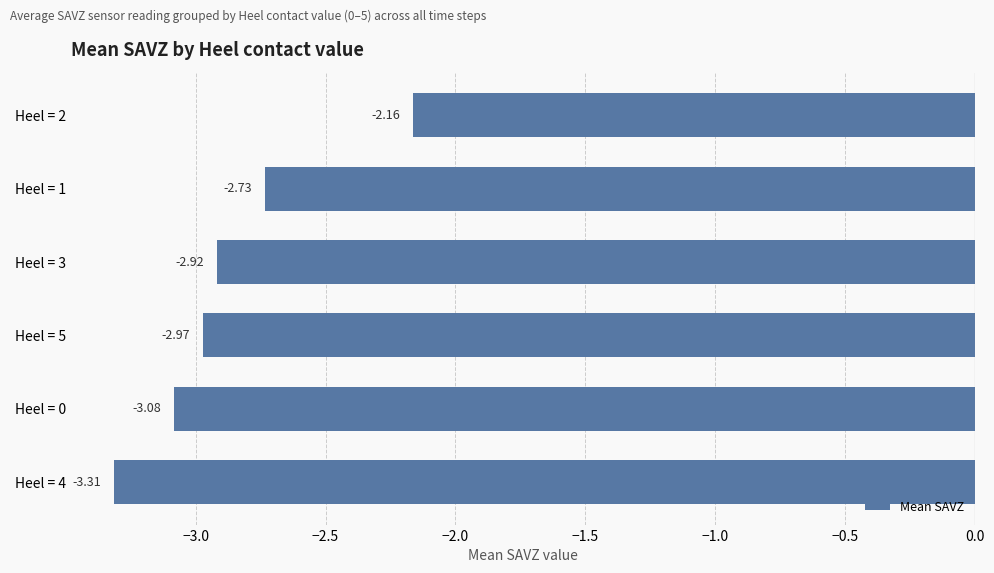

What is the smallest value displayed?

-3.3